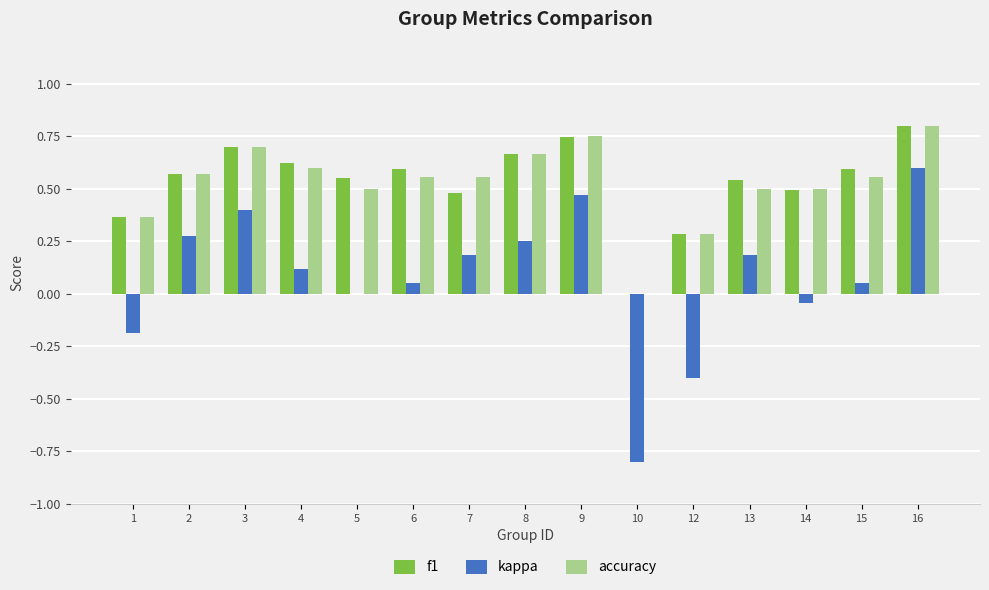

The value of kappa at 6 is 0.1. True or false?

True